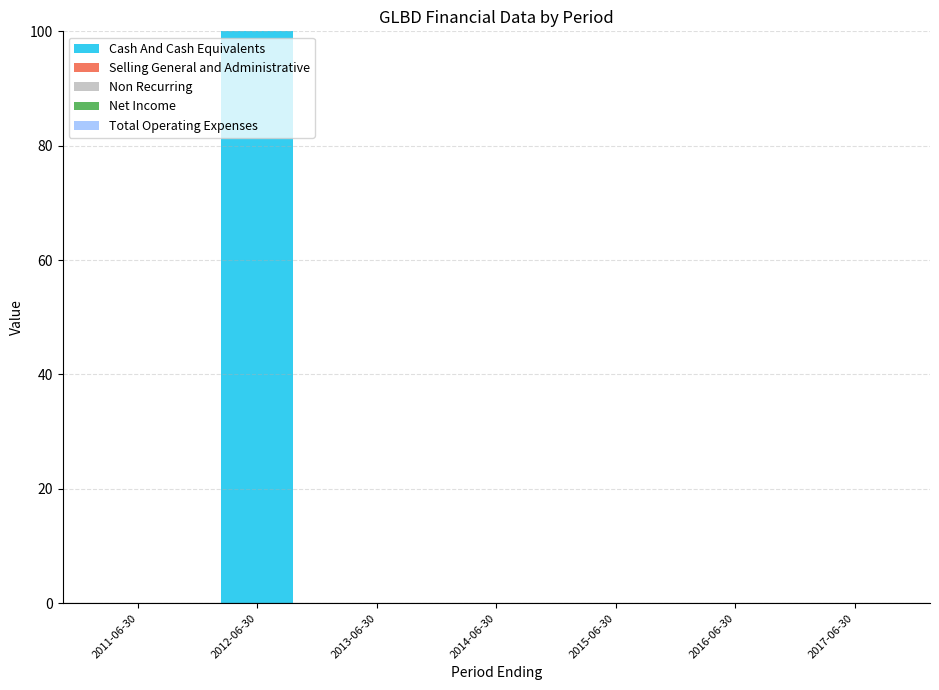

The value at 2013-06-30 is 0. True or false?

True